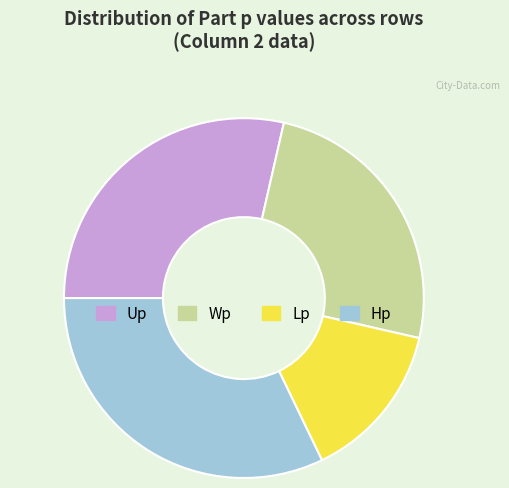

Rank the categories by value from lowest to highest.

Lp, Wp, Up, Hp